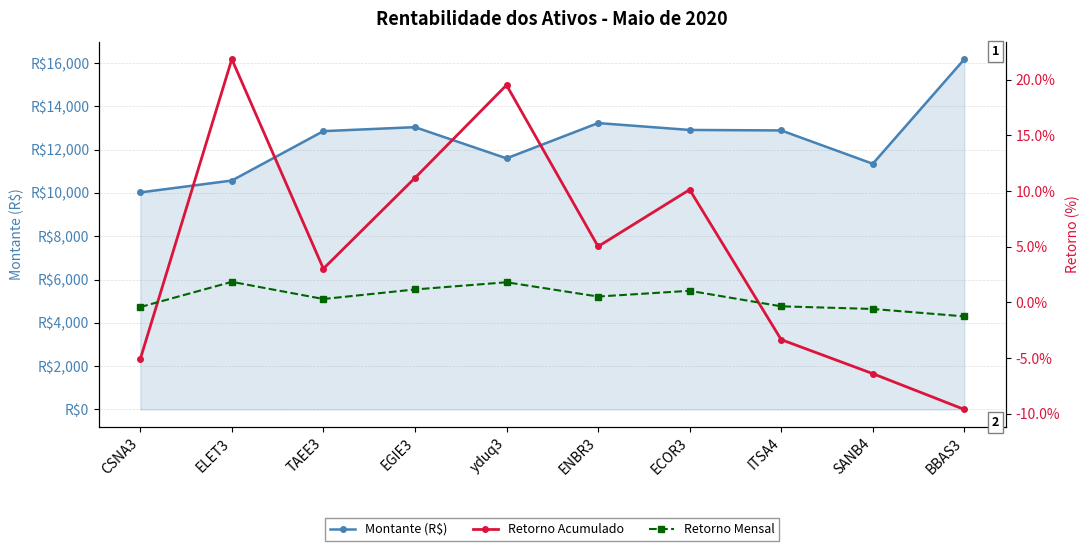

Does the chart have visible grid lines?

Yes